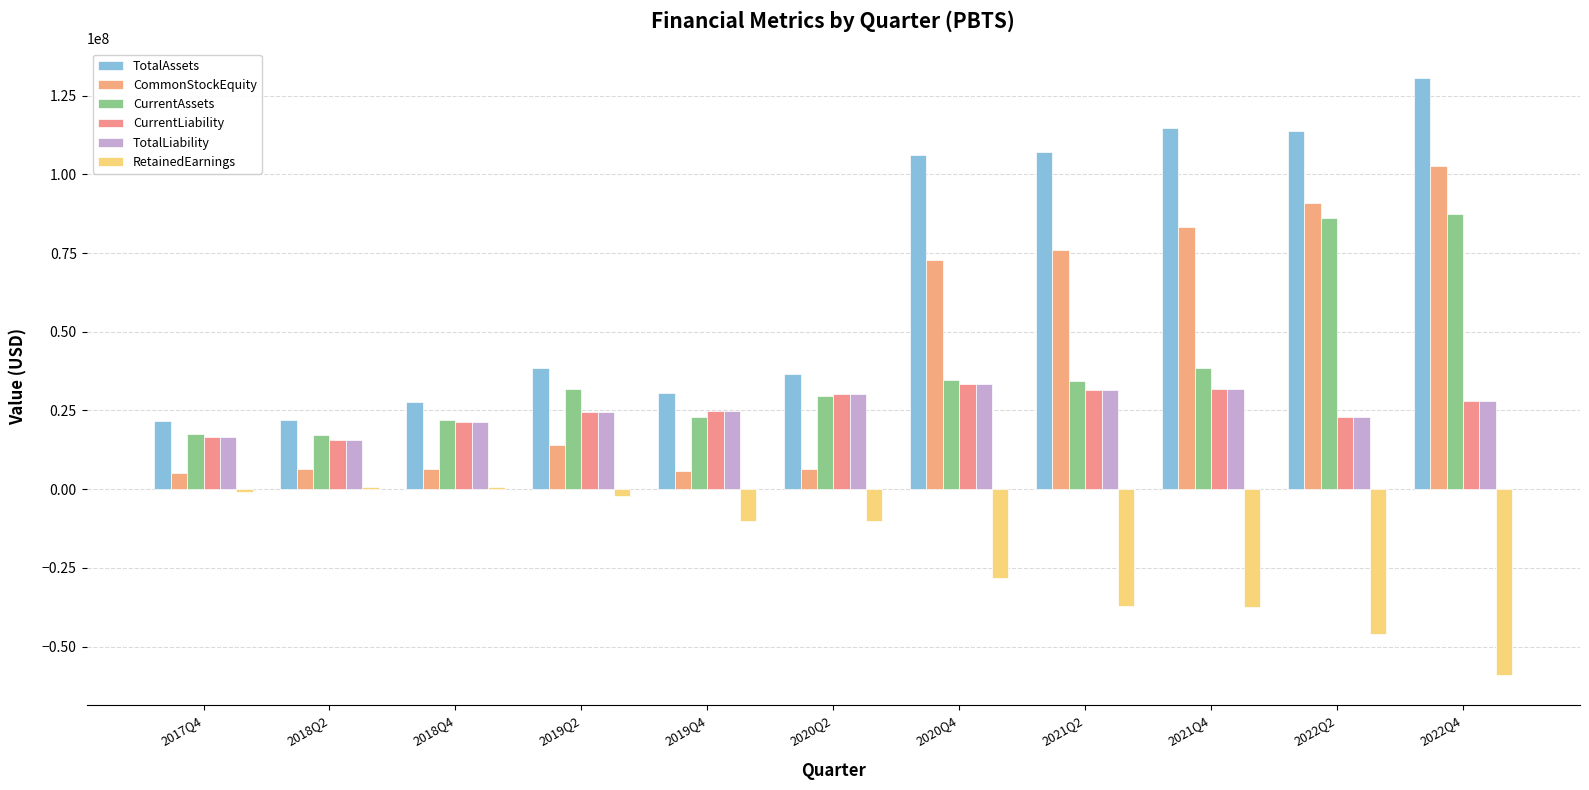

Are the bars horizontal?

No